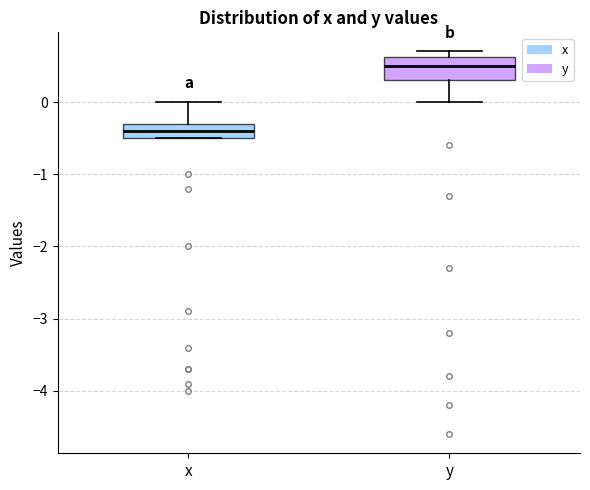

Reading left to right, read every box against the y-axis: the position of its median line, the range the box covers, and the ends of its whiskers. The values are not printed on the chart, so give them approximately, as read against the axis.

x: median -0.4, box -0.5 to -0.3, whiskers -0.5 to 0.0
y: median 0.5, box 0.3 to 0.6, whiskers 0.0 to 0.7